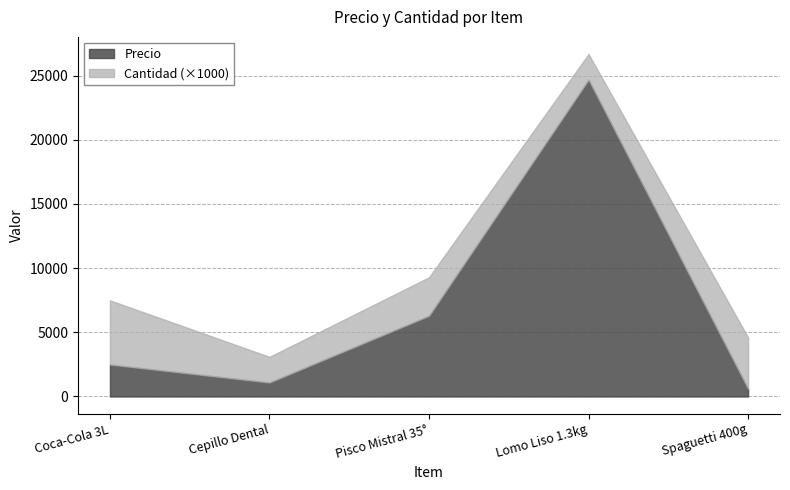

Reading left to right, what are all the values shown in this chart?

Precio: 2490	1090	6290	24687	599
Cantidad: 5	2	3	2	4